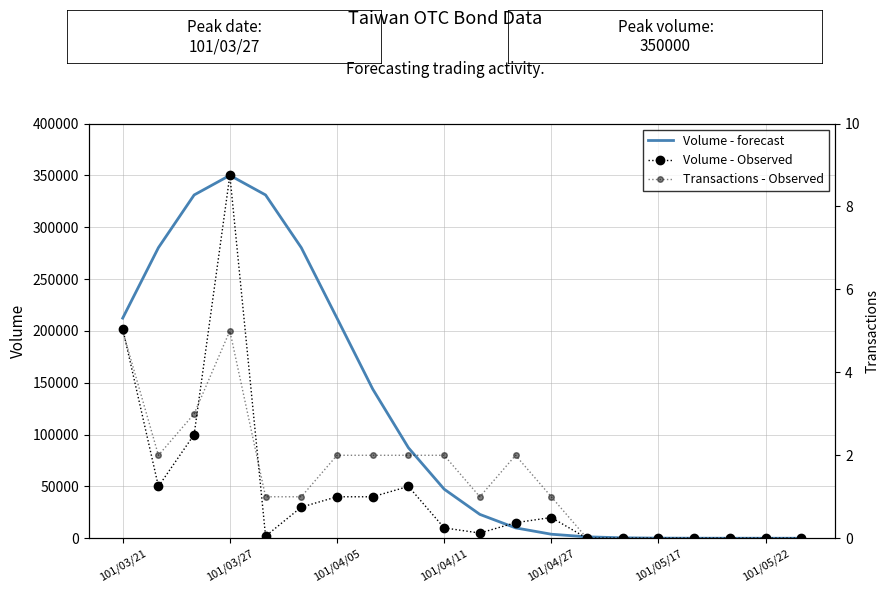

What are all the series names shown in the legend?

Volume - forecast, Volume - Observed, Transactions - Observed